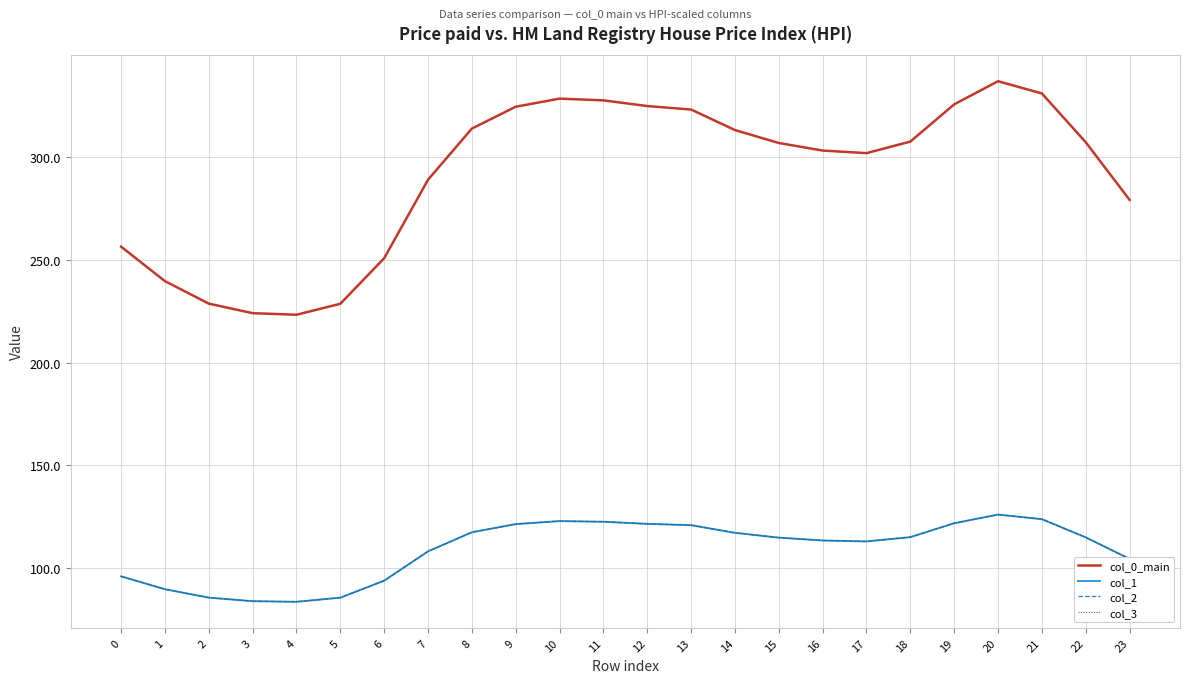

Reading left to right, list all the values displayed in this chart.

col_0_main: 256.5	239.7	228.7	224.1	223.3	228.7	250.9	289.1	314.1	324.7	328.7	327.8	325.1	323.3	313.4	307.1	303.4	302.1	307.7	325.9	337.2	331.2	307.4	279.3
col_1: 95.8	89.5	85.4	83.7	83.4	85.4	93.7	107.9	117.3	121.2	122.7	122.4	121.4	120.7	117.0	114.6	113.3	112.8	114.9	121.7	125.9	123.6	114.8	104.3
col_2: 95.8	89.5	85.4	83.7	83.4	85.4	93.7	107.9	117.3	121.2	122.7	122.4	121.4	120.7	117.0	114.6	113.3	112.8	114.9	121.7	125.9	123.6	114.8	104.3
col_3: 95.8	89.5	85.4	83.7	83.4	85.4	93.7	107.9	117.3	121.2	122.7	122.4	121.4	120.7	117.0	114.6	113.3	112.8	114.9	121.7	125.9	123.6	114.8	104.3